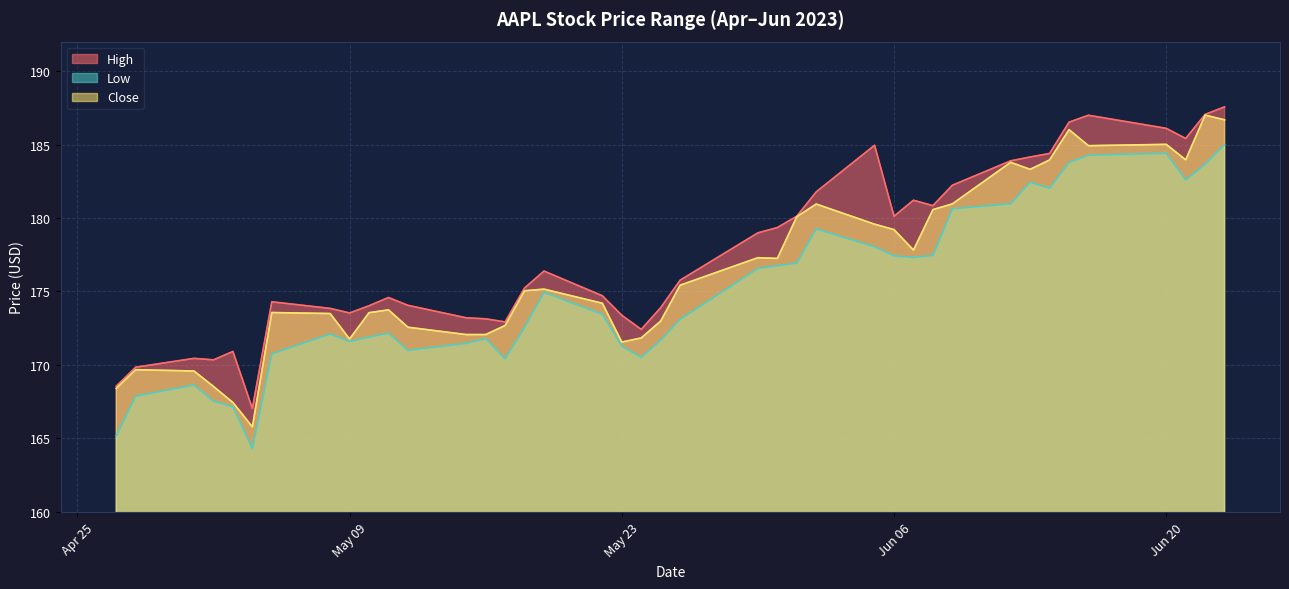

Rank the series by their average value, from highest to lowest.

High, Close, Low